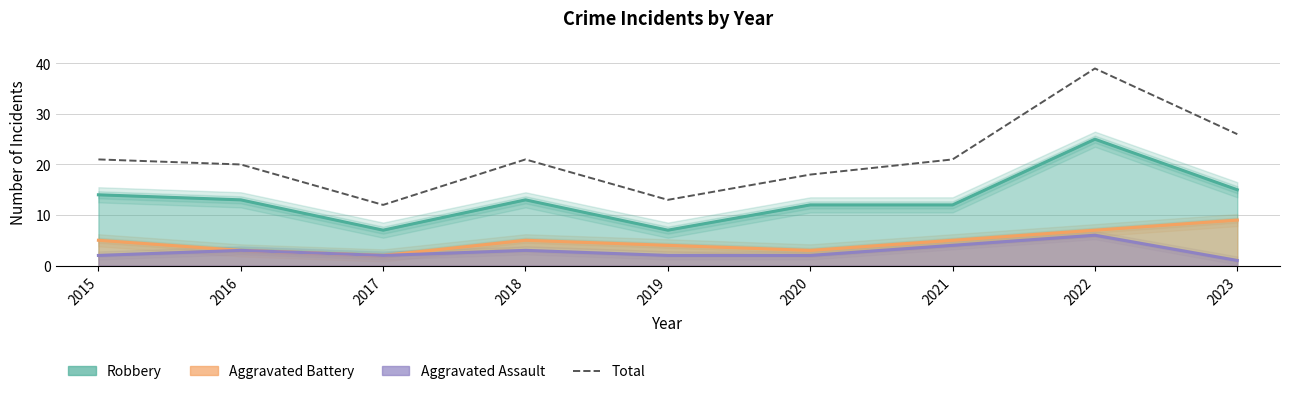

Where is the first local minimum?

2017